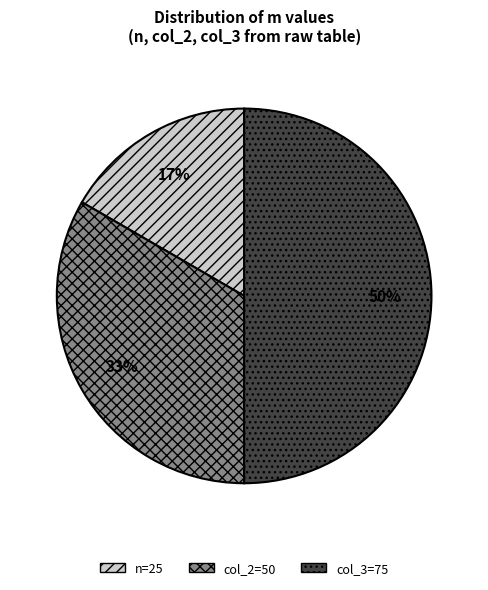

Rank the categories by value from lowest to highest.

n=25, col_2=50, col_3=75